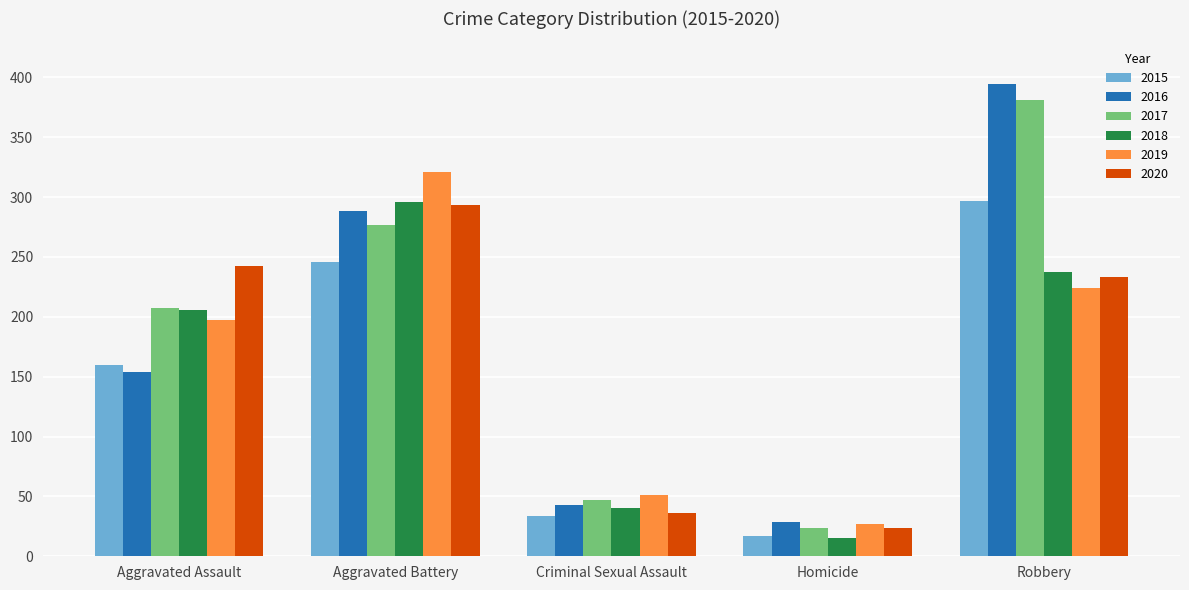

What is the label of the 4th bar from the right?

Aggravated Battery